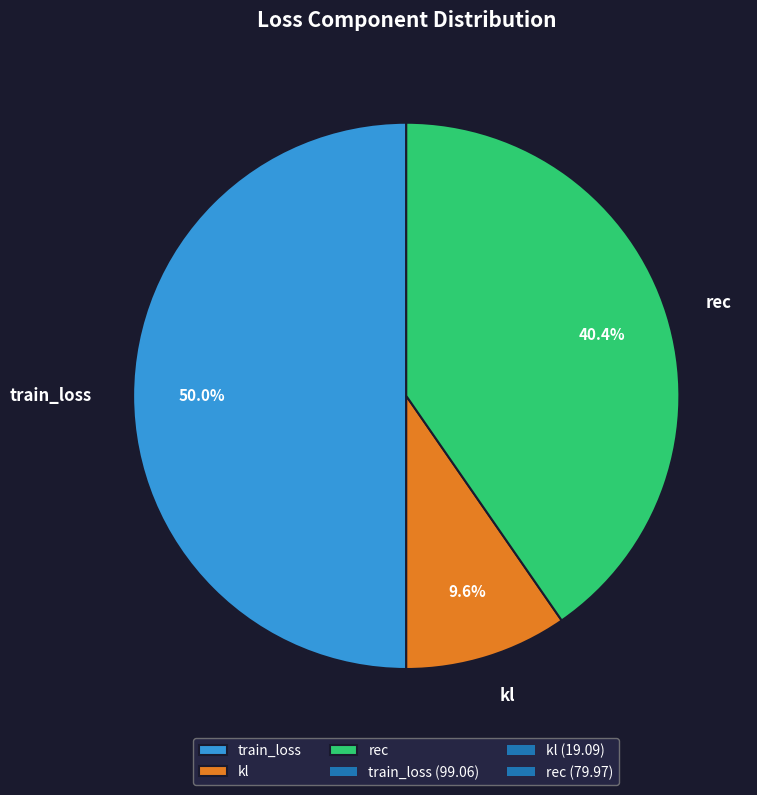

Rank the categories by value from highest to lowest.

train_loss, rec, kl